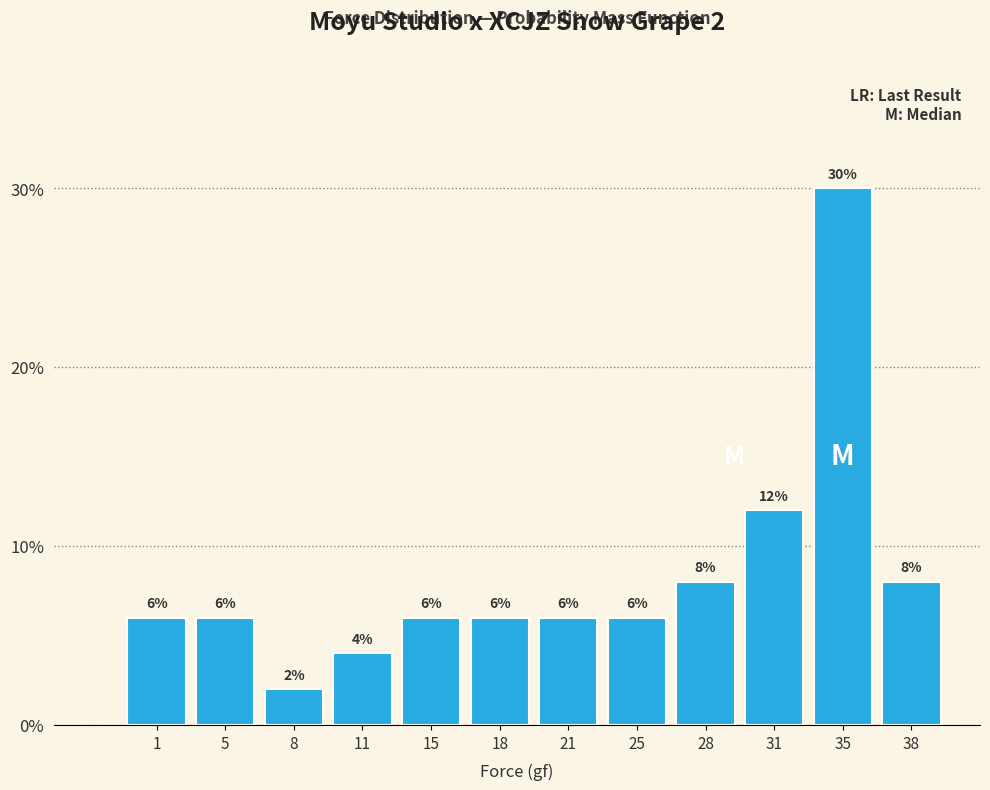

Reading left to right, list all the values displayed in this chart.

1=6	5=6	8=2	11=4	15=6	18=6	21=6	25=6	28=8	31=12	35=30	38=8